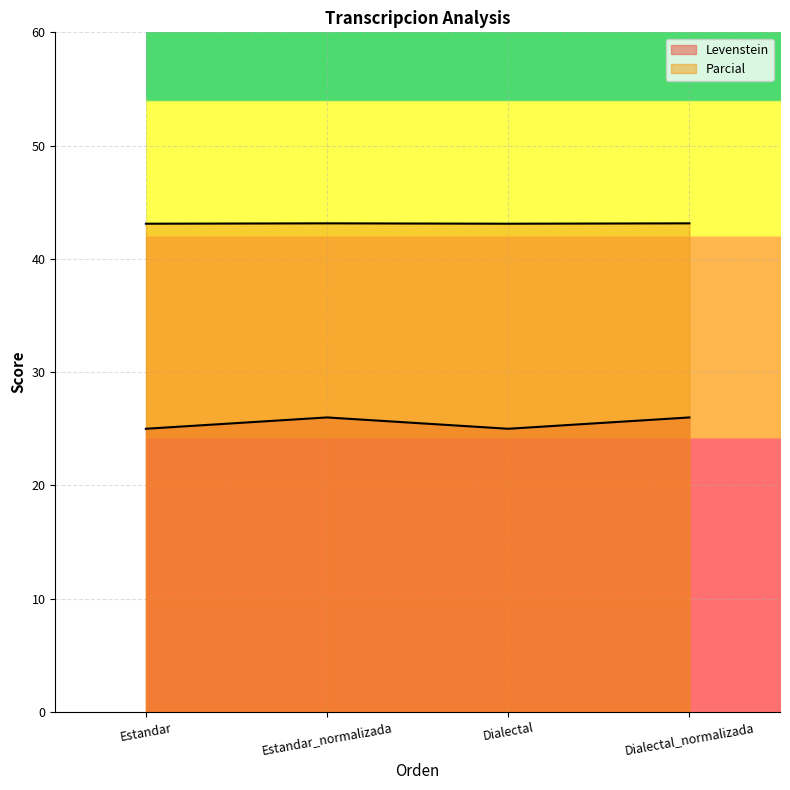

Rank the series by their maximum value, from lowest to highest.

Levenstein, Parcial